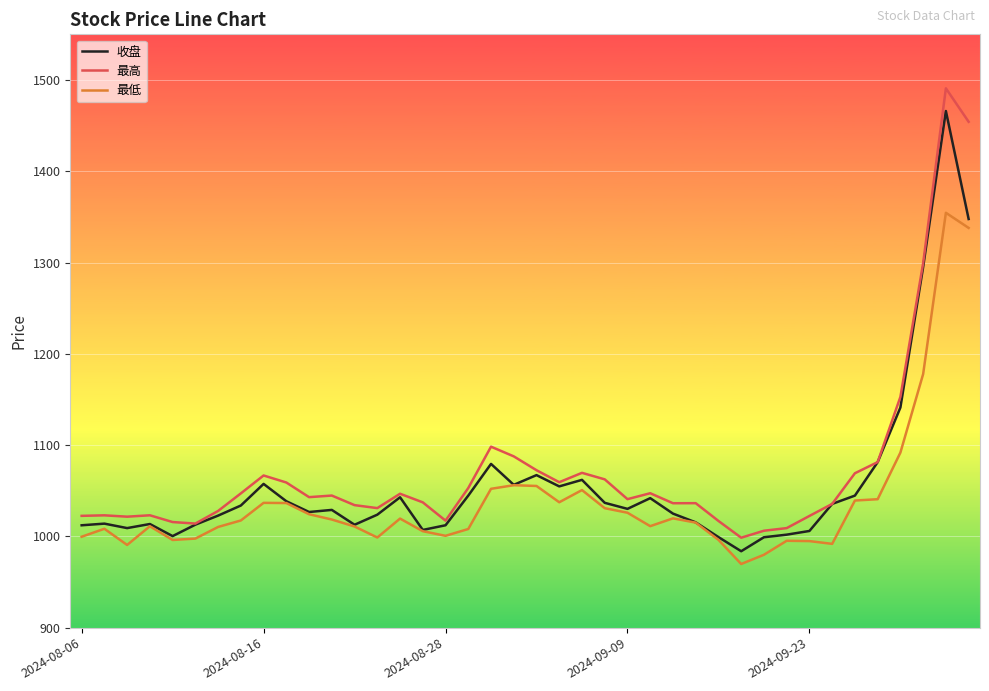

What is the maximum value for 收盘?

1466.0